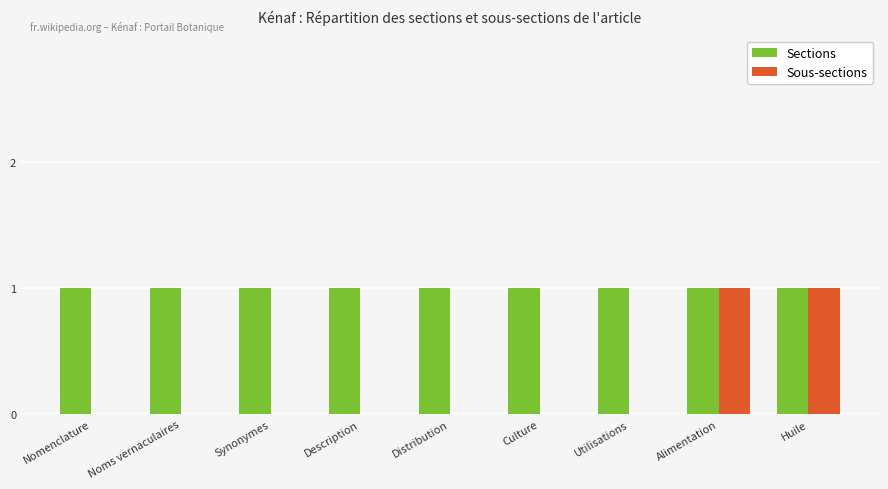

What is the sum of all Sections values?

9